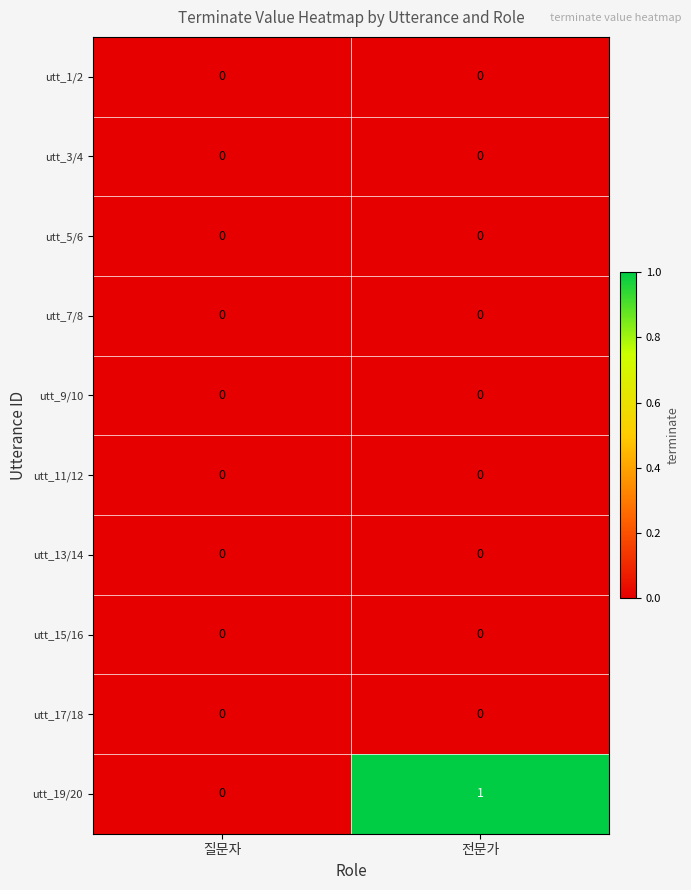

What is the maximum value shown in the chart?

1